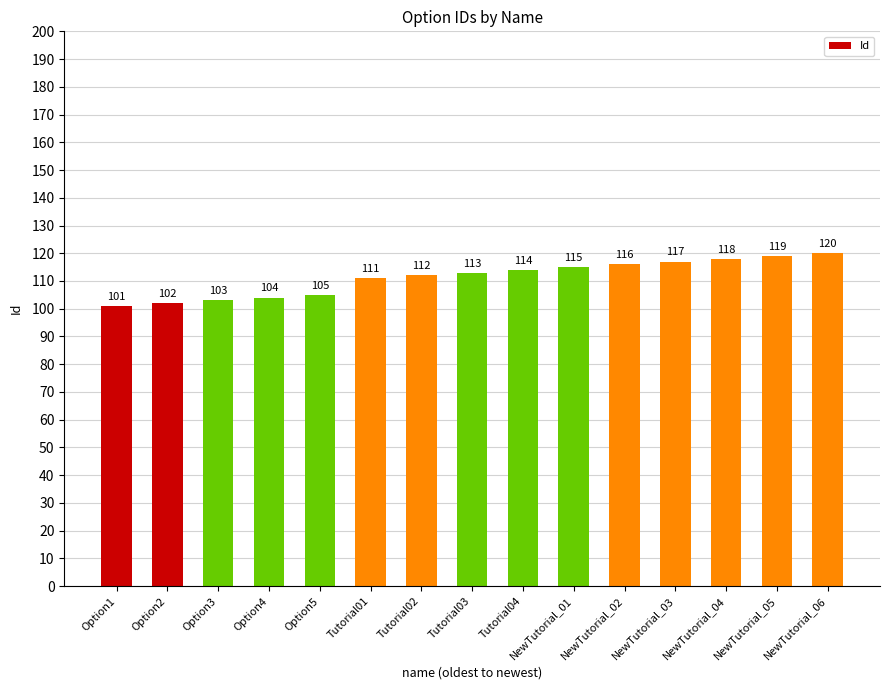

What is the label of the 7th bar from the left?

Tutorial02